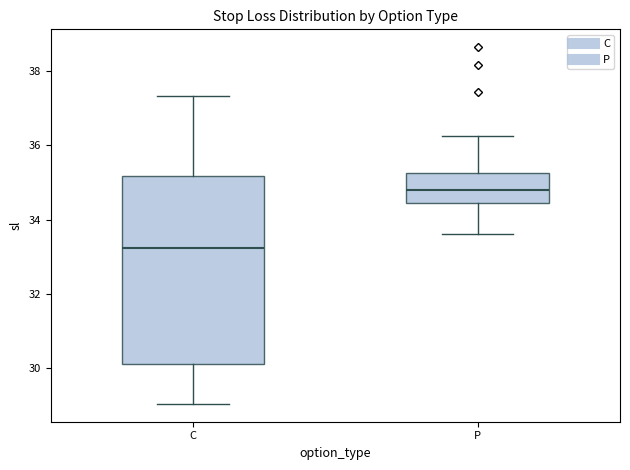

Which box is the tallest, from its lower edge to its upper edge?

C